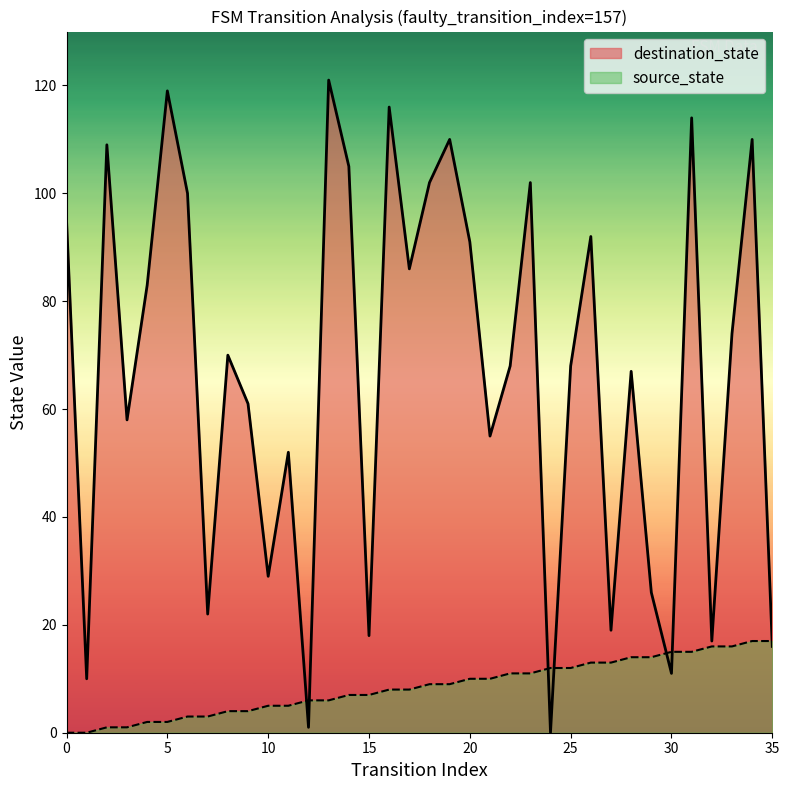

Between which two adjacent categories do source_state and destination_state first intersect?

11 and 12